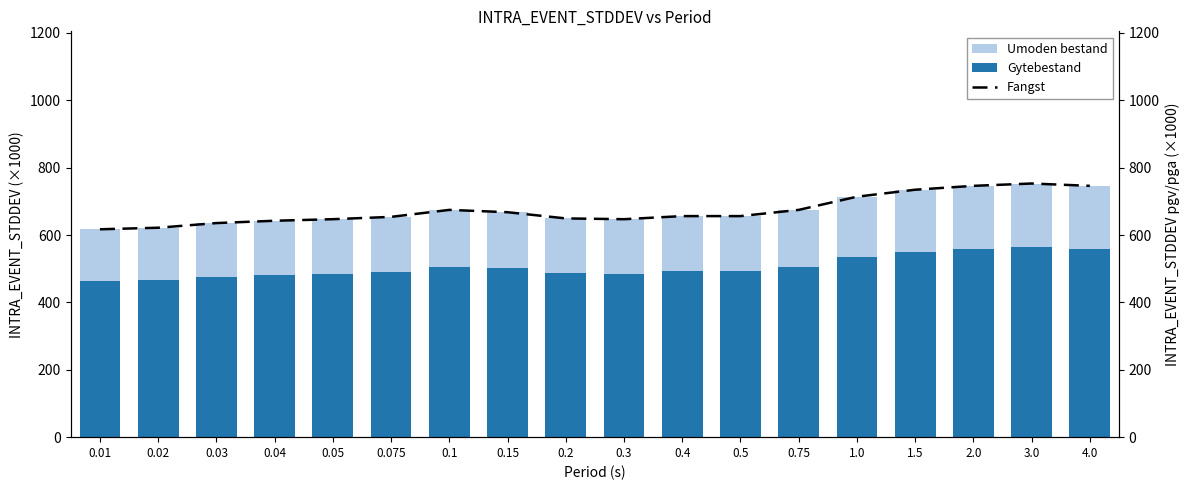

What is the greatest value displayed?

752.9